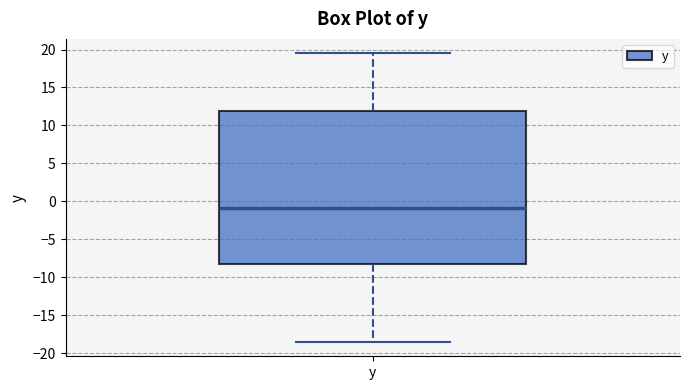

Where does the lower whisker of the box for y end on the y-axis? The values are not printed on the chart, so give them approximately, as read against the axis.

-18.5